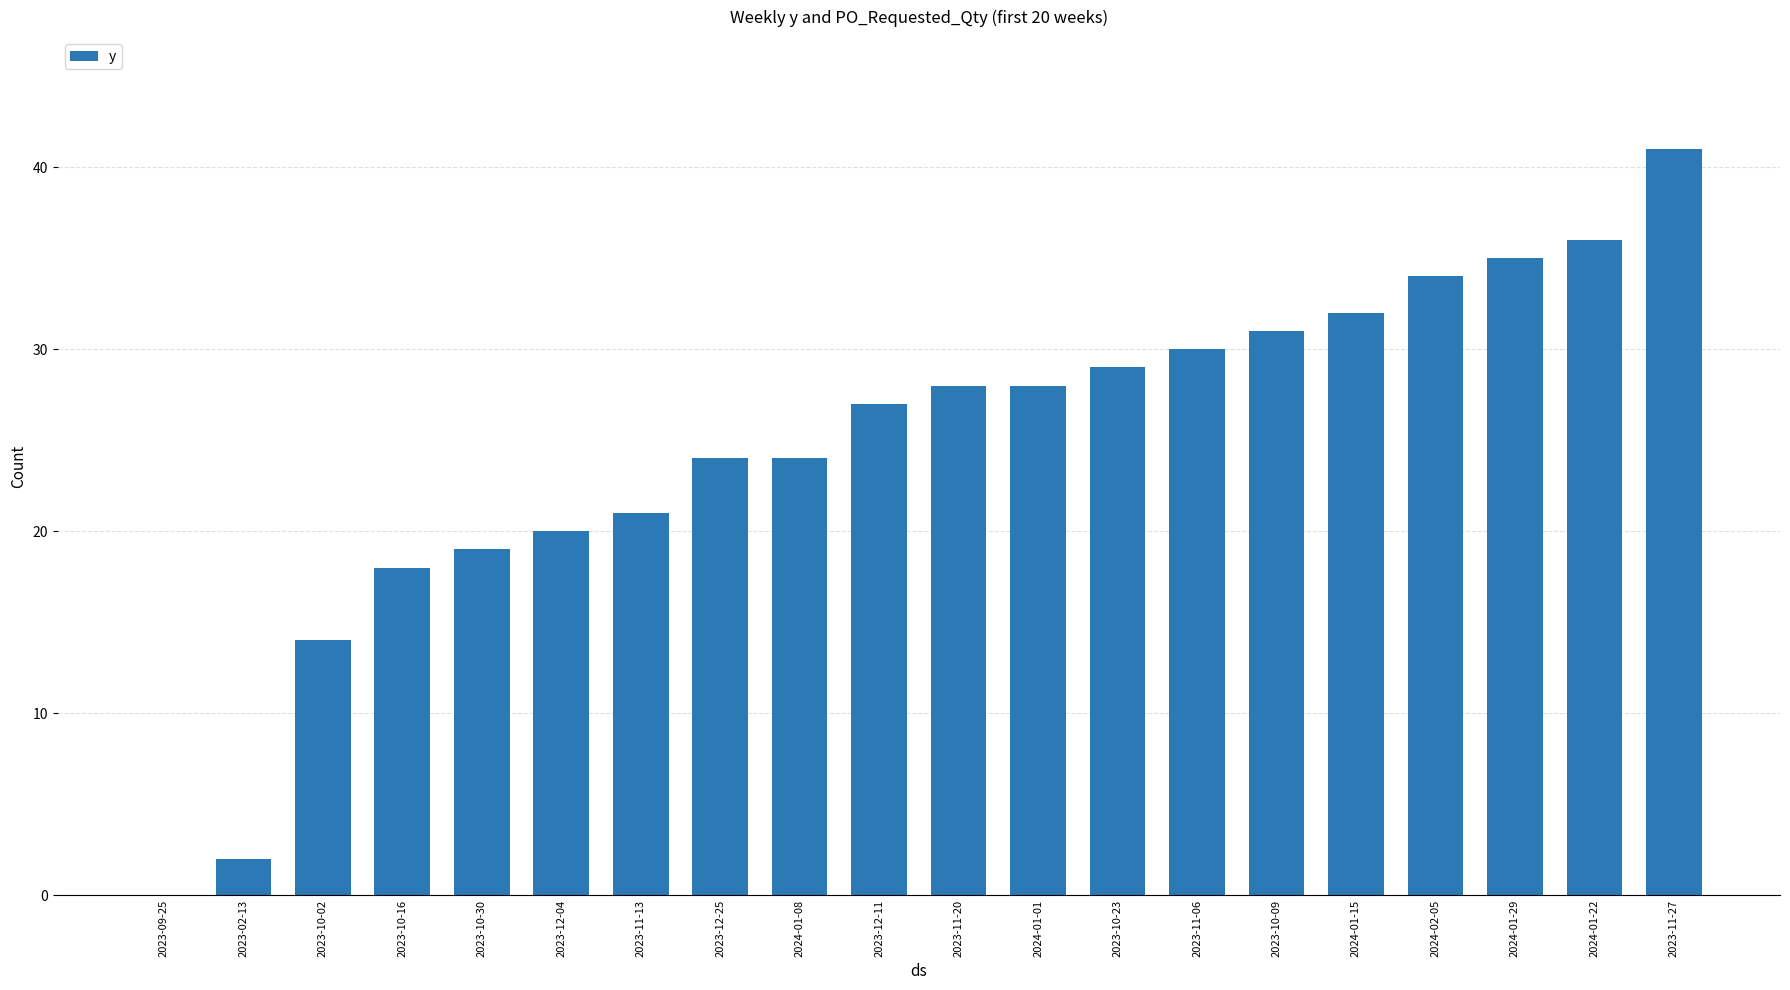

The value at 2024-01-22 is 61. True or false?

False